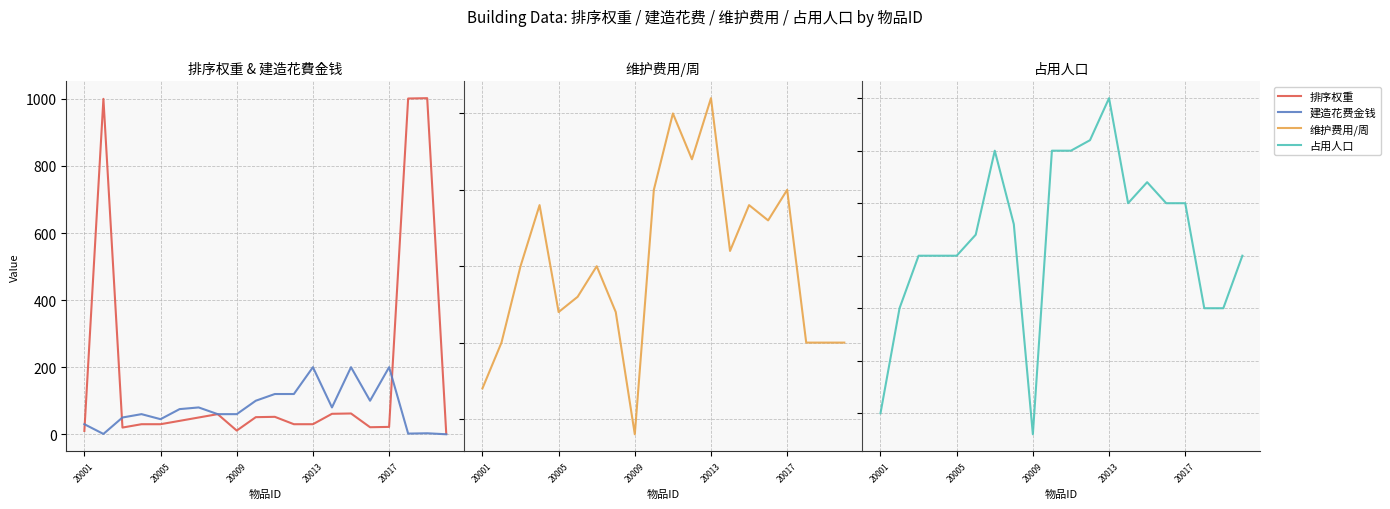

How many data points in 排序权重 are above 40?

9